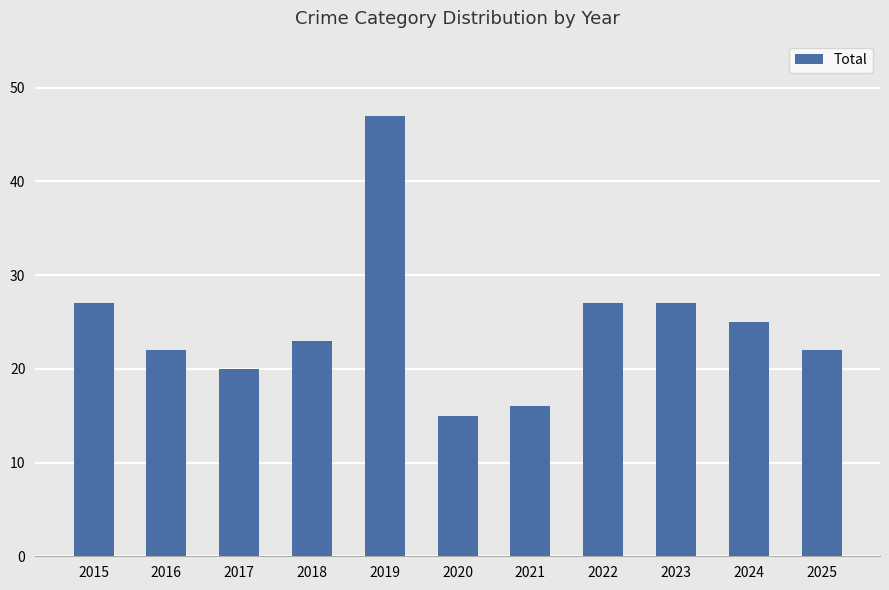

How many data points are less than 23?

5